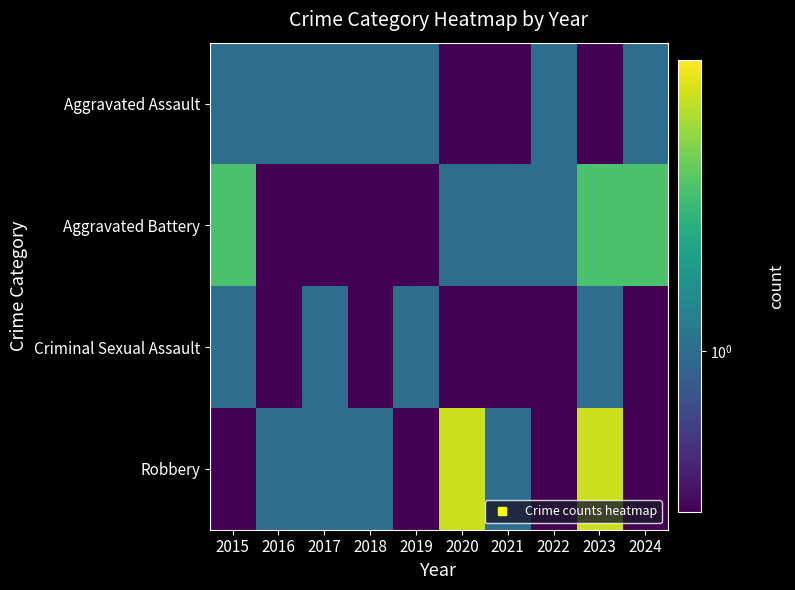

How many series are shown in this chart?

4